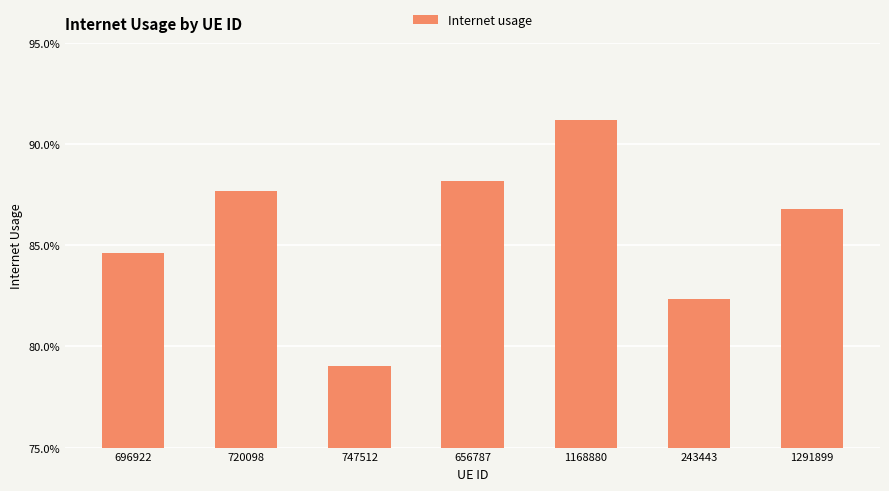

What is the maximum value shown in the chart?

0.9